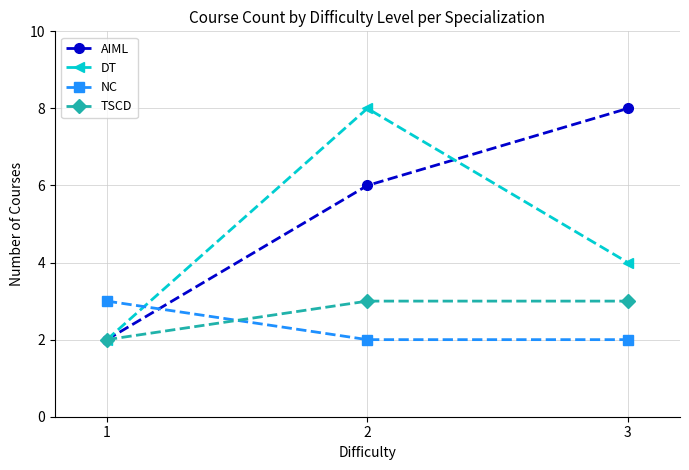

At how many categories does at least one series exceed 2?

3